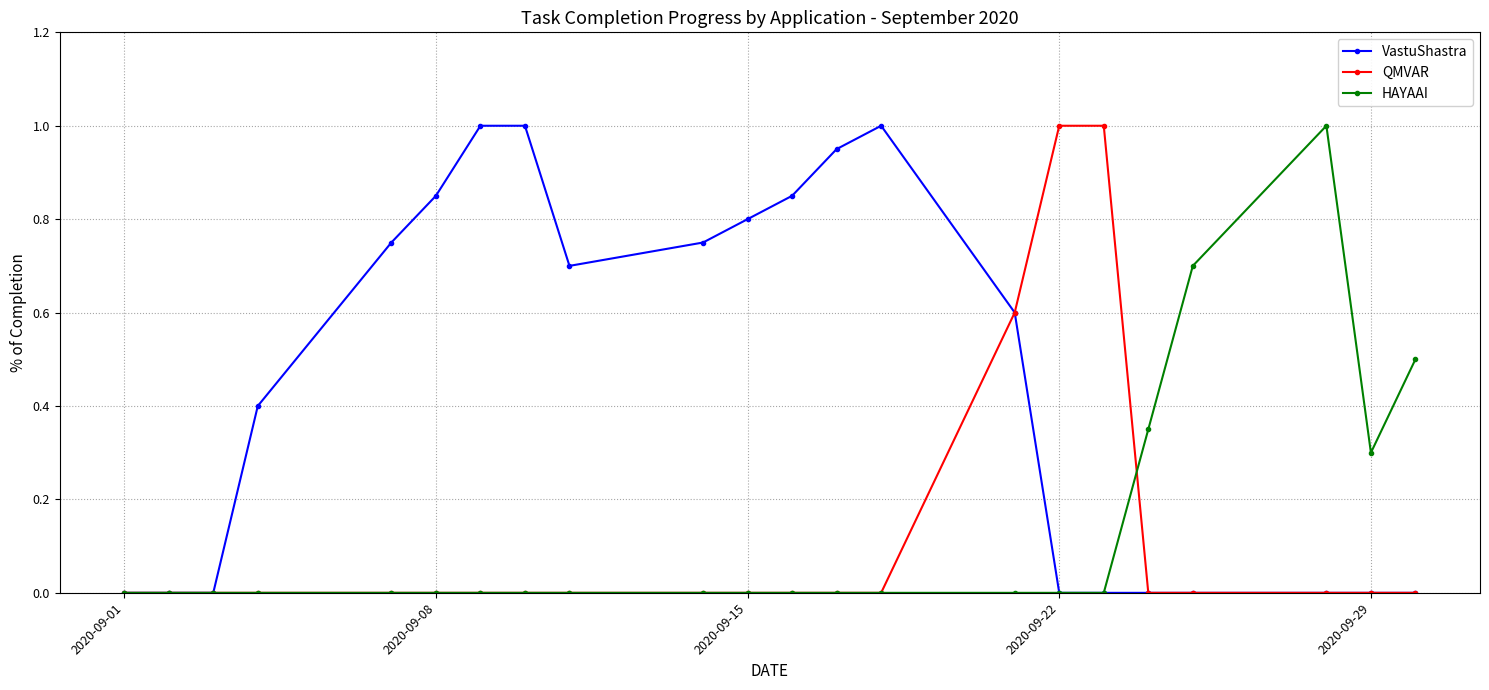

Which series has the largest total across all categories?

VastuShastra